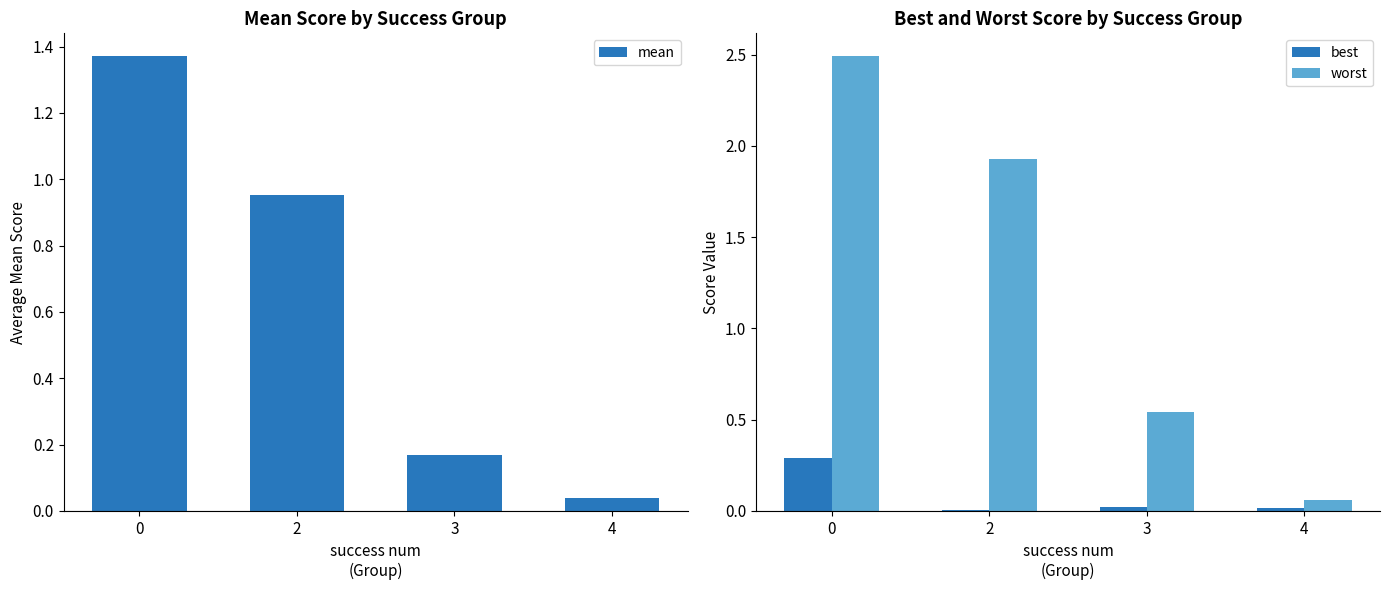

Is the value of mean at 2 greater than the value of worst at 3?

Yes